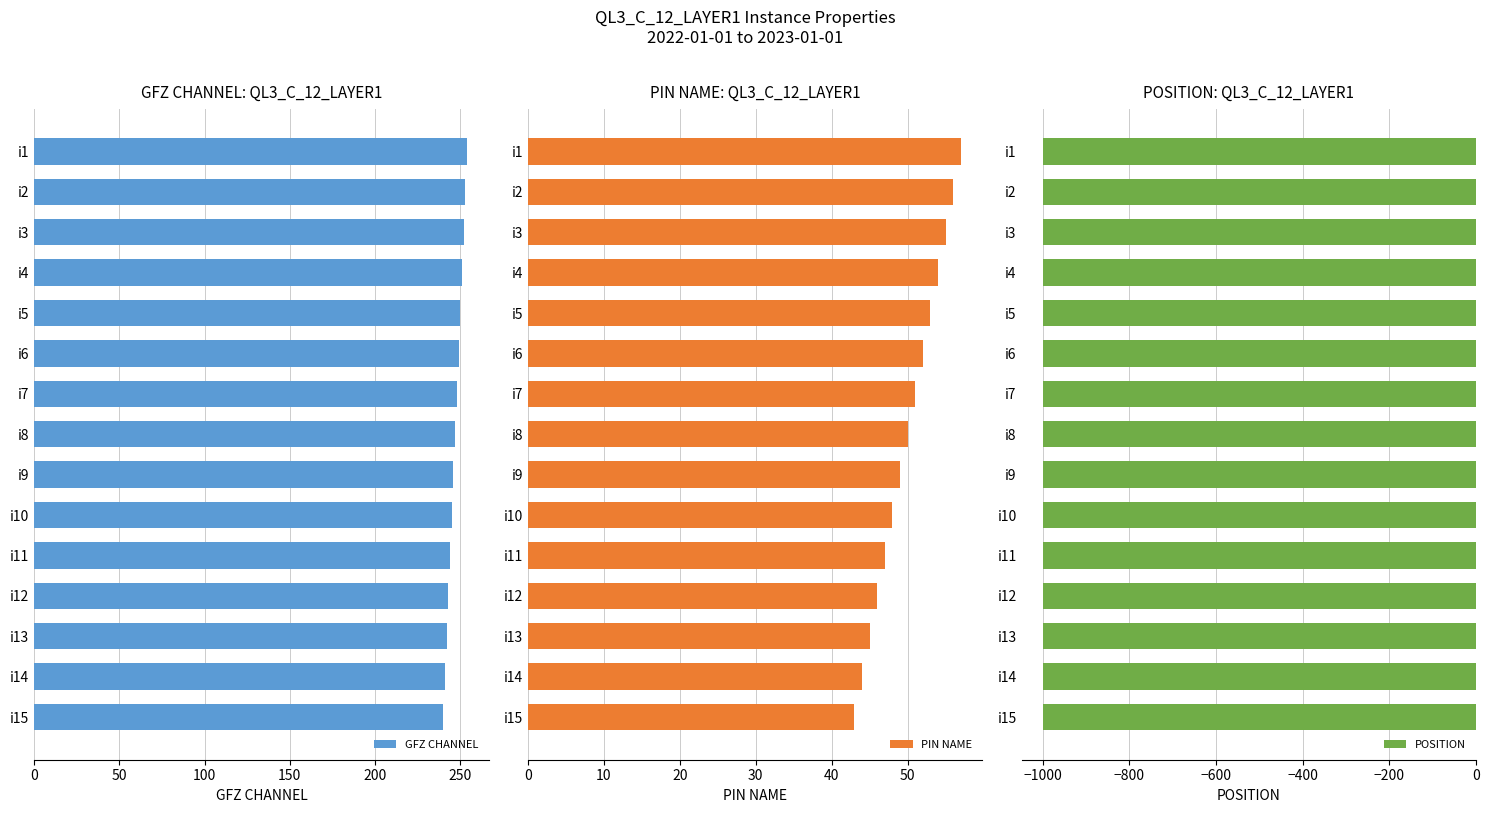

What is the sum of all GFZ CHANNEL values?

3705